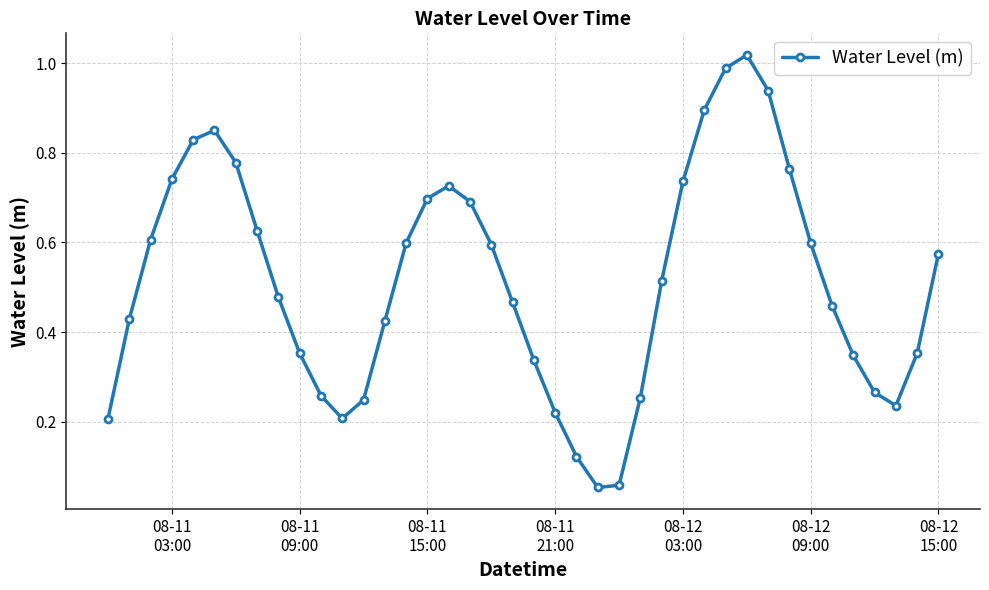

How many interior local peaks (higher than both neighbors) does the data have?

3